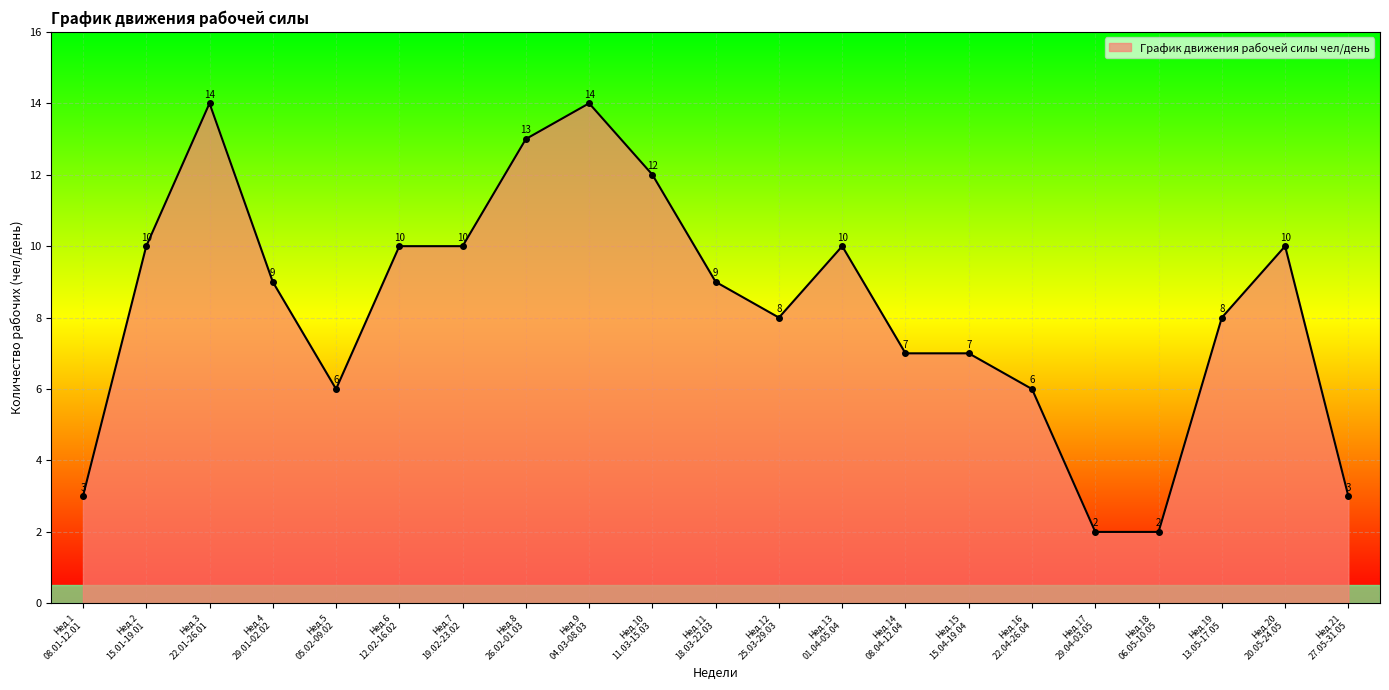

What is the value of the 1st point from the left?

3